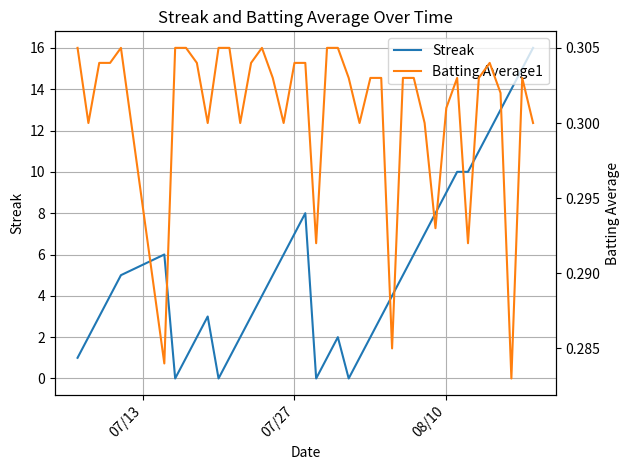

List the series in order of their peak value, highest first.

Streak, Batting Average1